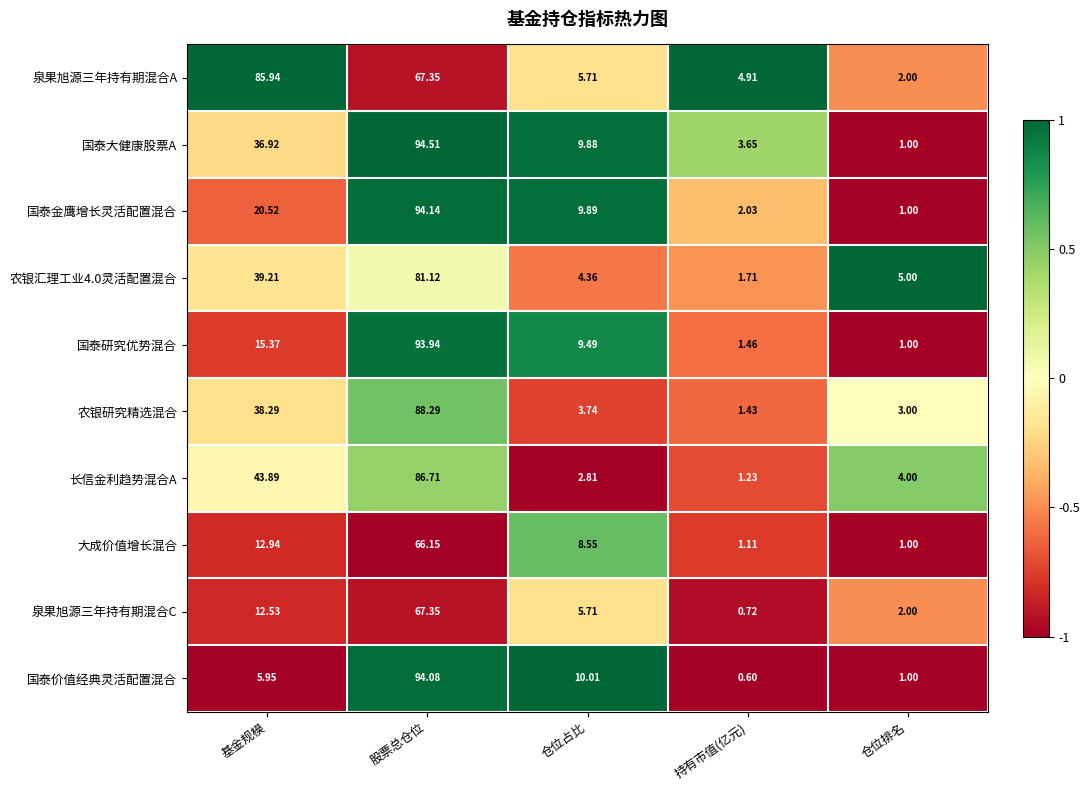

What is the difference between the highest and lowest values at 仓位占比?

7.2